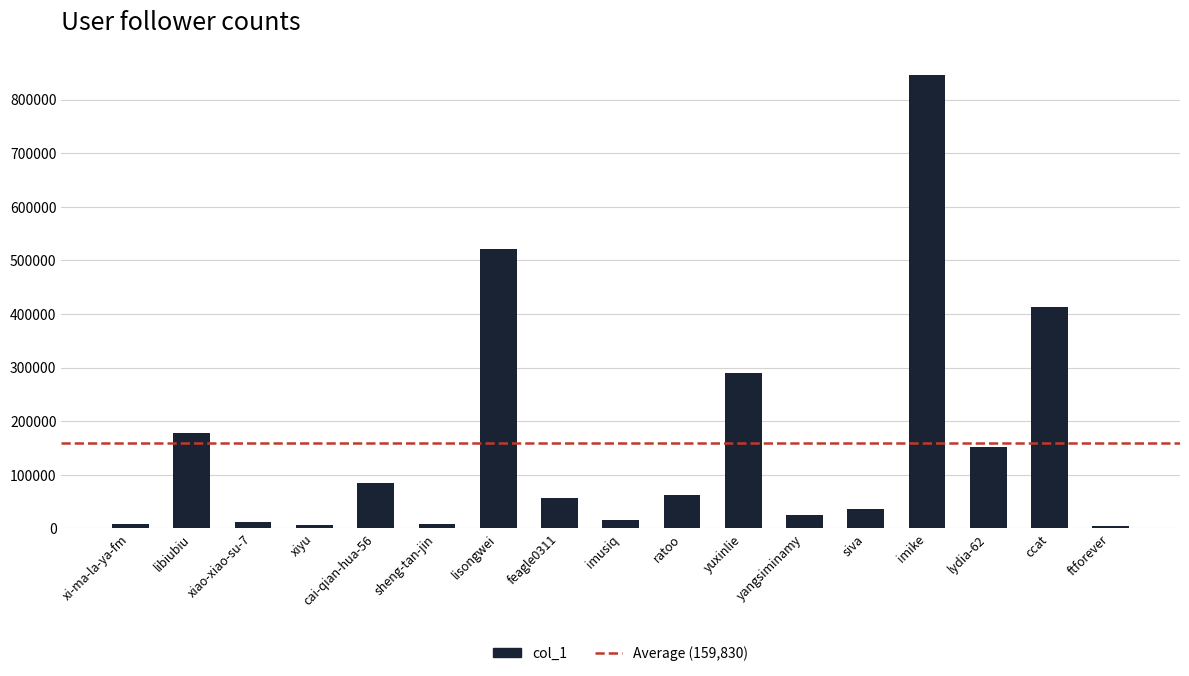

What is the difference between the maximum and minimum values?

841624